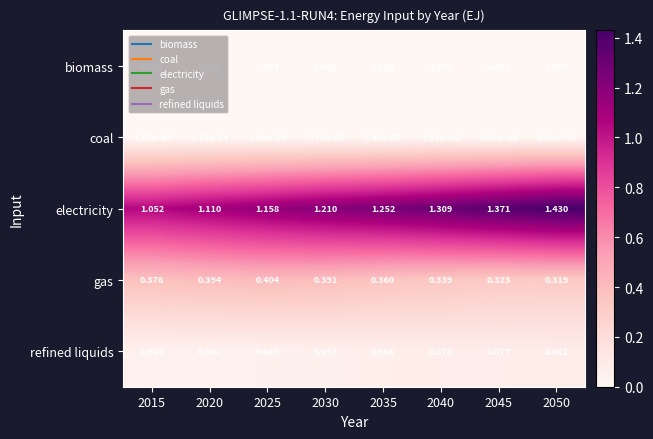

Rank the series by their maximum value, from lowest to highest.

coal, biomass, refined liquids, gas, electricity